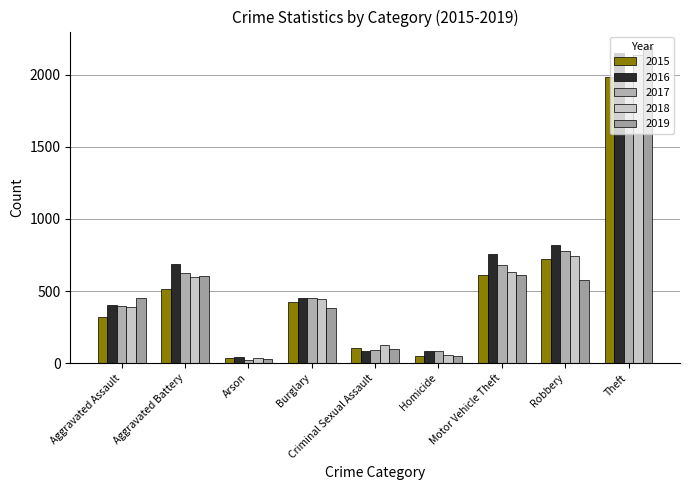

Which category has the lowest value across all series?

Arson